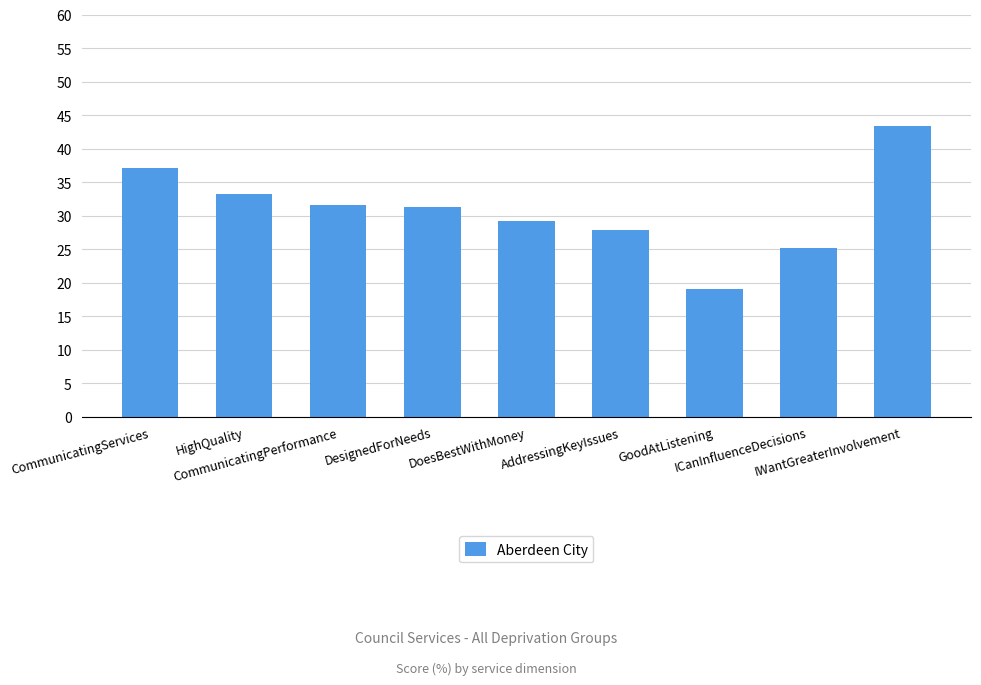

What is the minimum value shown in the chart?

19.0